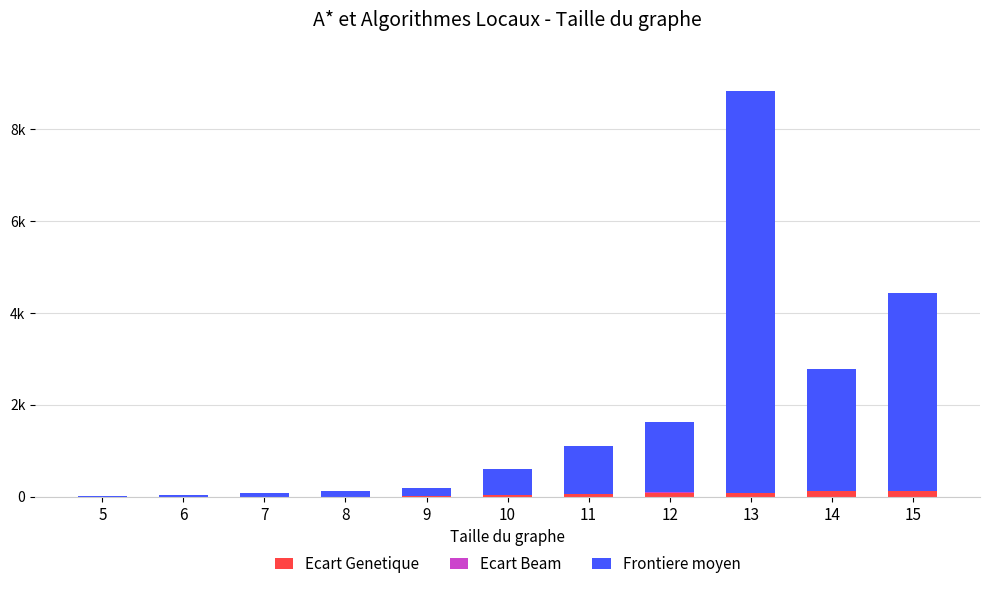

What is the difference between the maximum and minimum values in the Ecart Beam series?

4.8